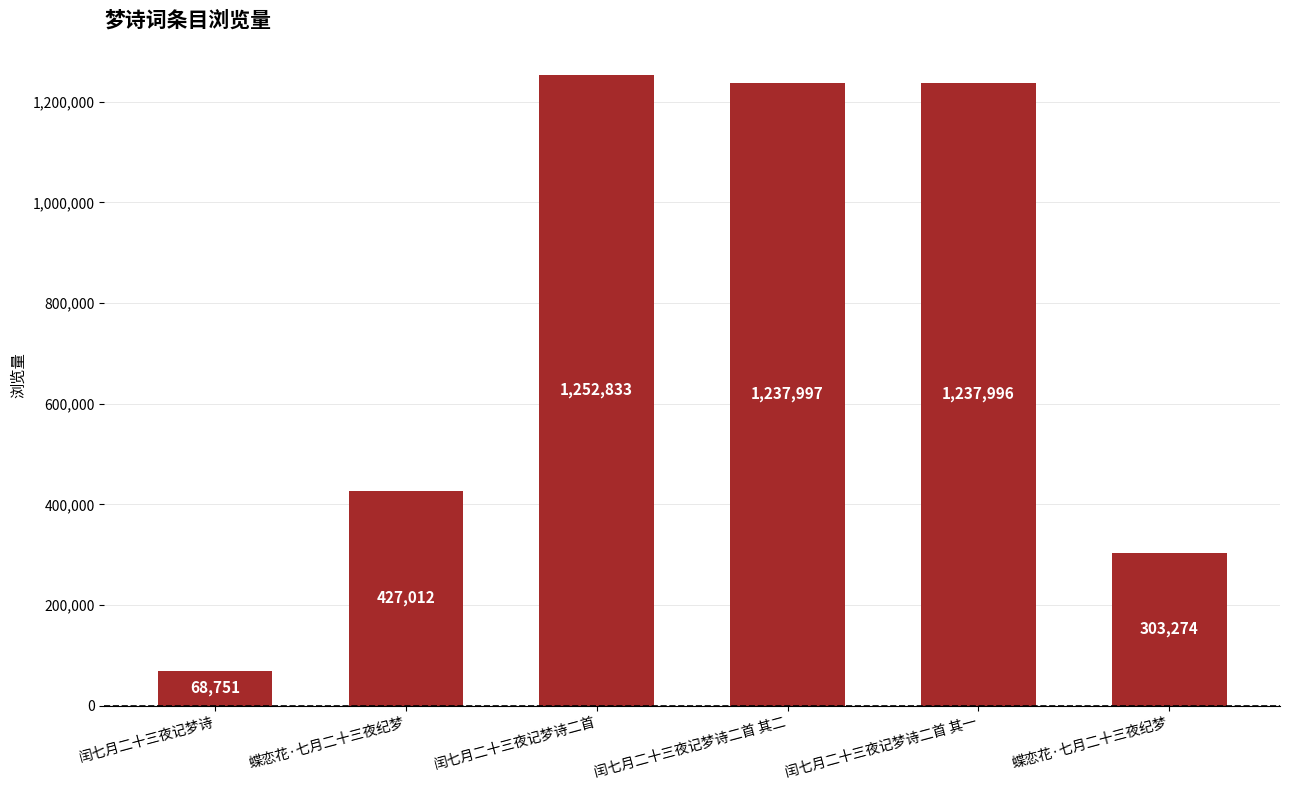

How many bars are there in total?

6